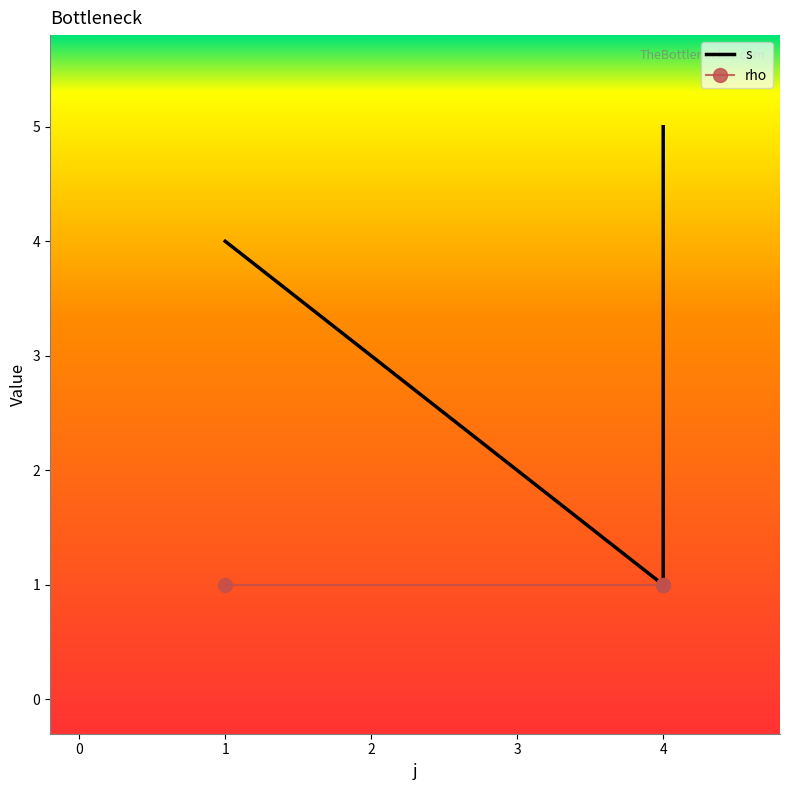

What is the average value of the s series?

3